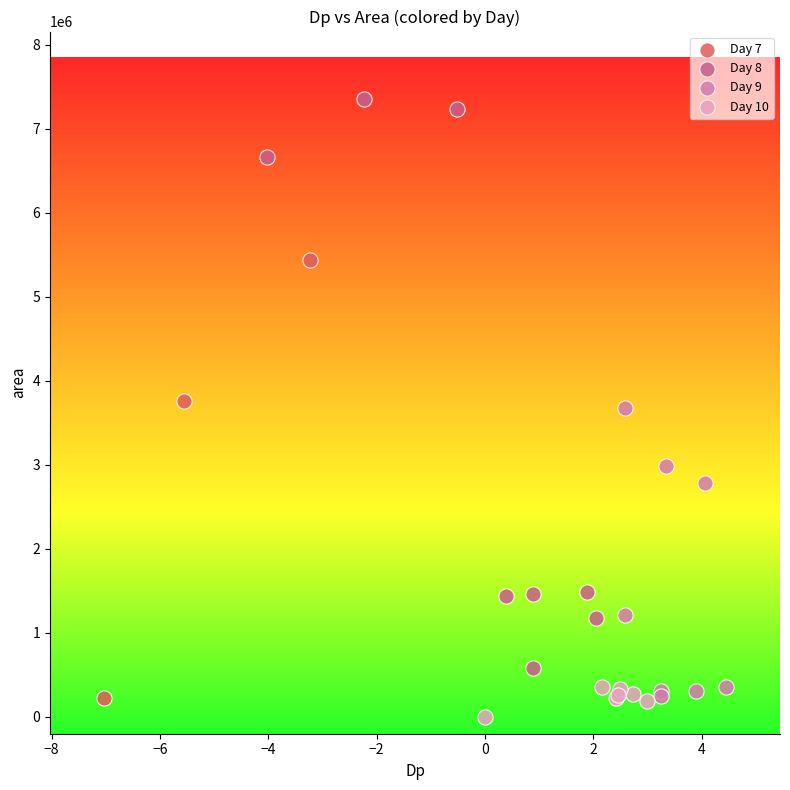

Which series has the largest Y range (max minus min)?

Day 8